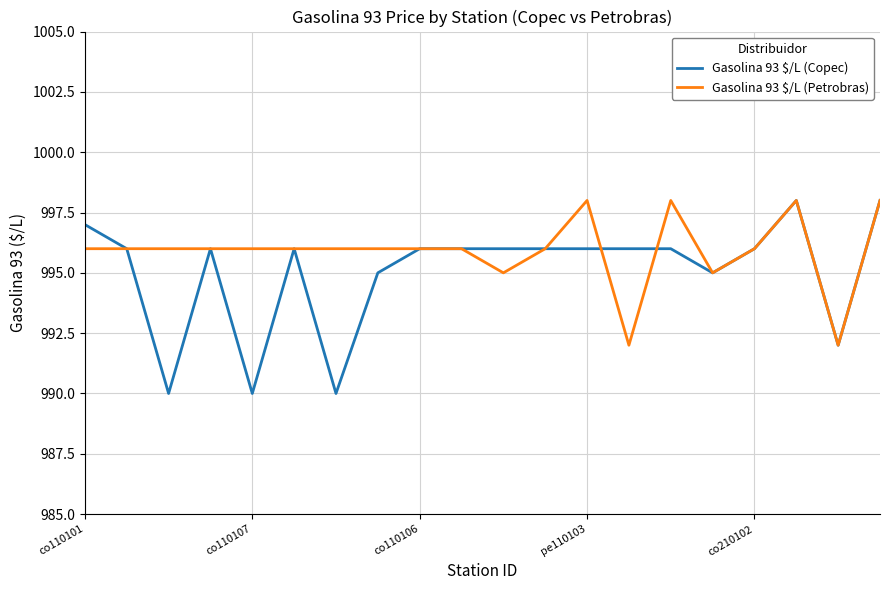

Which series has the largest total across all categories?

Gasolina 93 $/L (Petrobras)